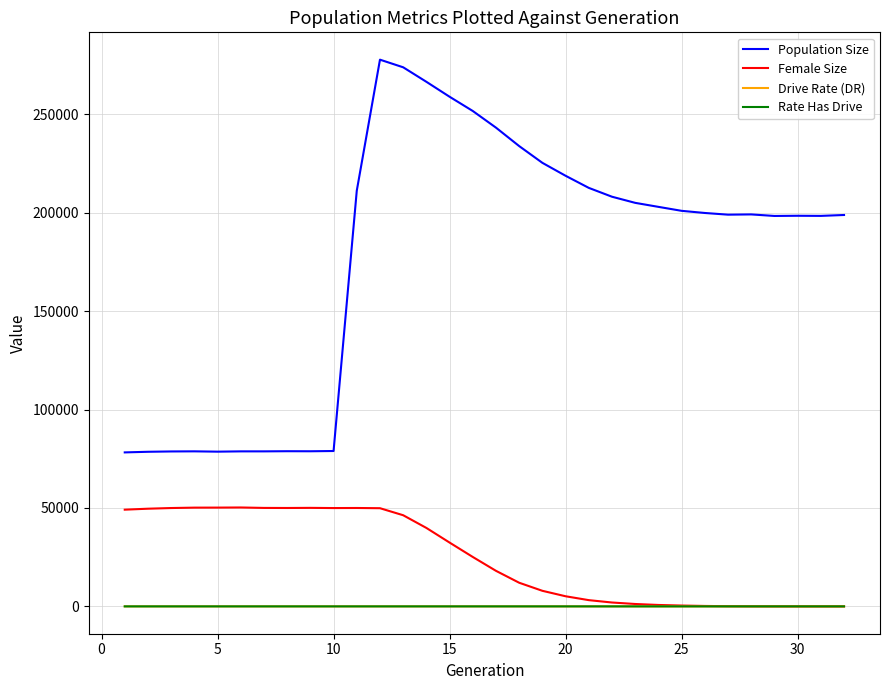

True or false: Population Size and Female Size intersect in this chart.

False